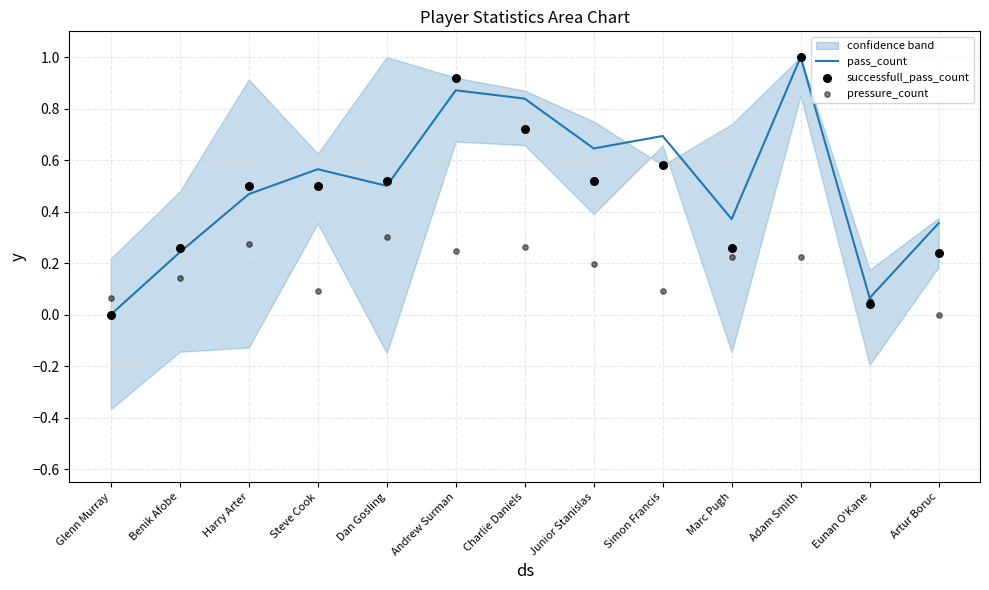

Which series reaches the maximum Y coordinate?

pass_count